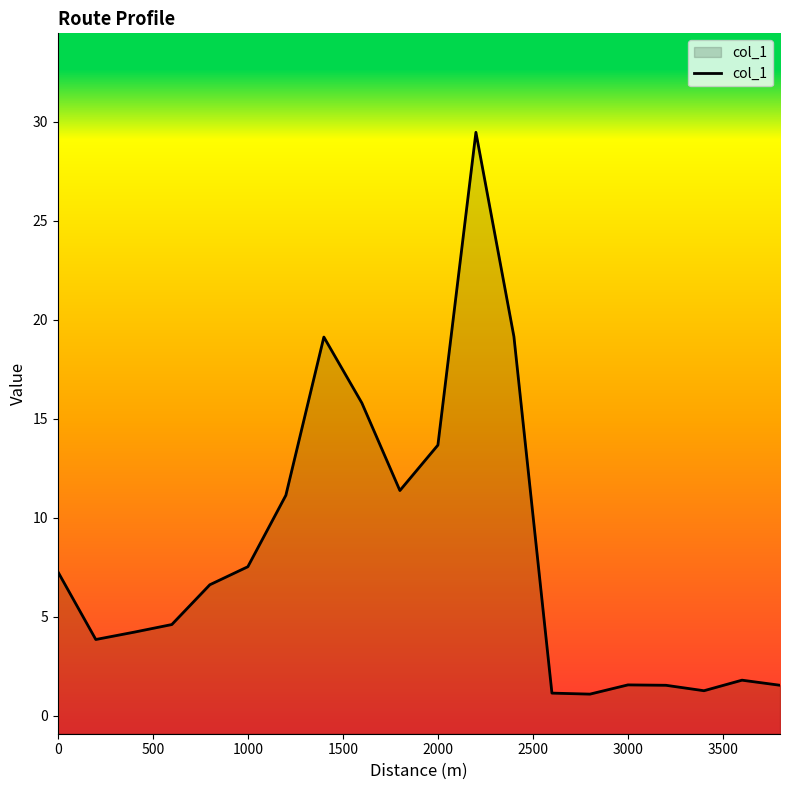

True or false: there are more than 2 points higher than both neighbors.

True